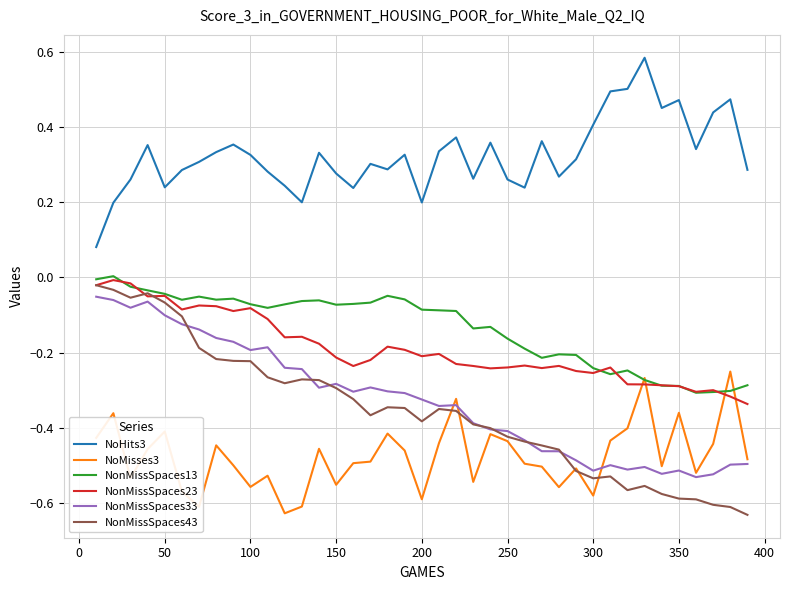

Which series has the largest total across all categories?

NoHits3